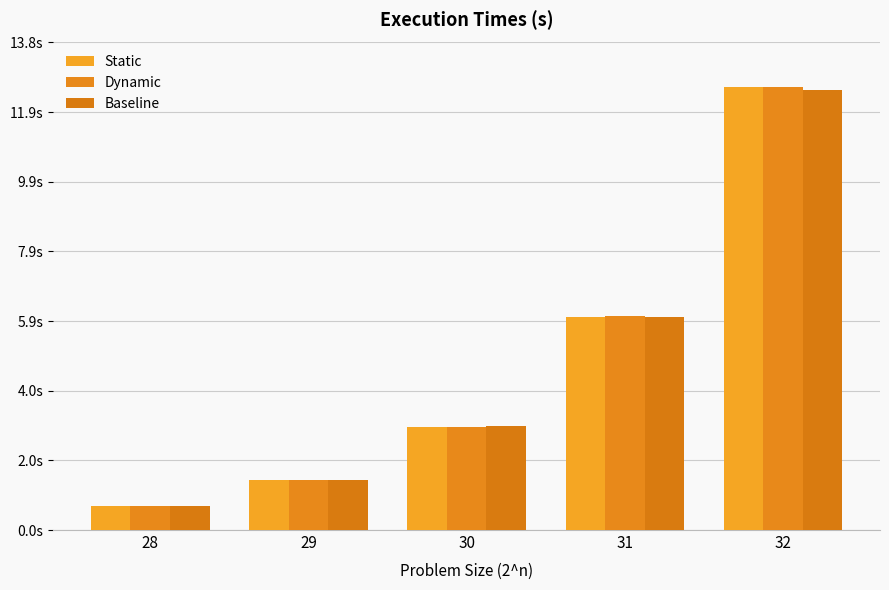

Does the chart contain stacked bars?

No